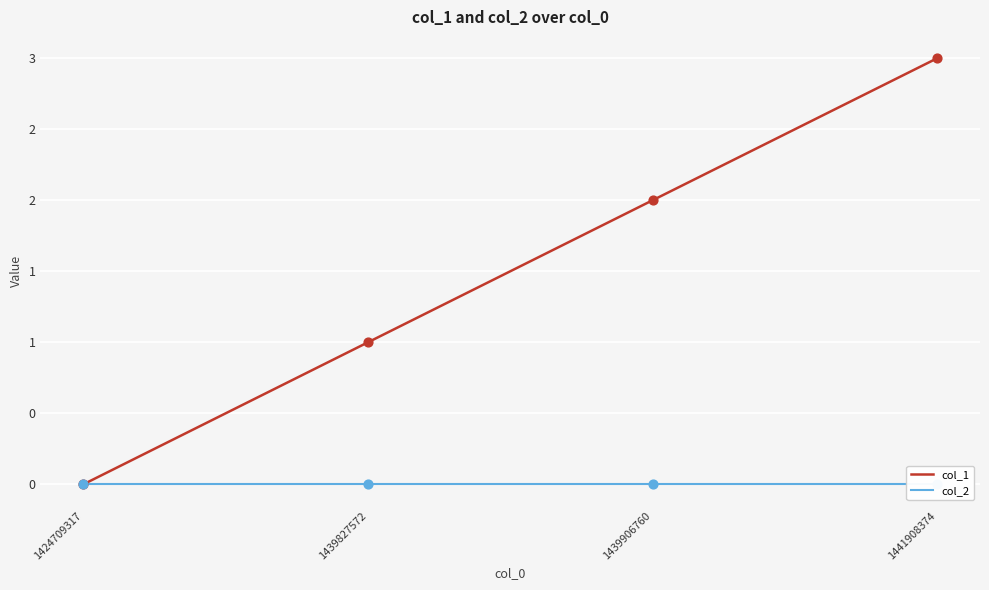

Which series has the widest spread of Y values?

col_1